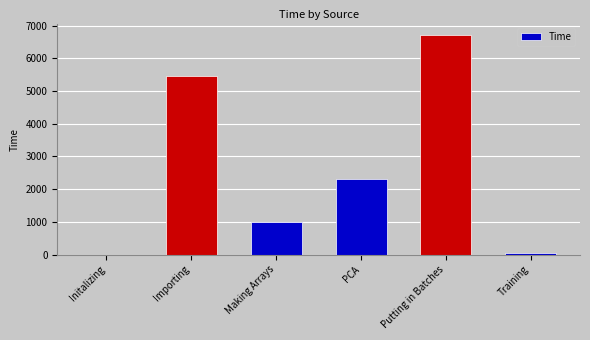

Count the number of data series in this chart.

1